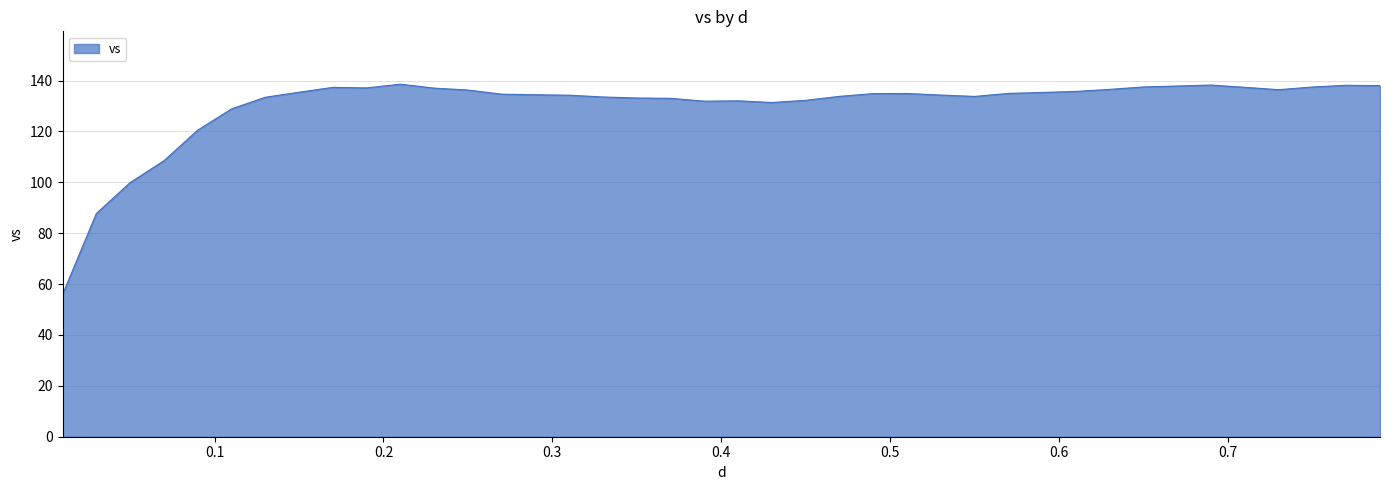

What is the smallest value displayed?

55.9